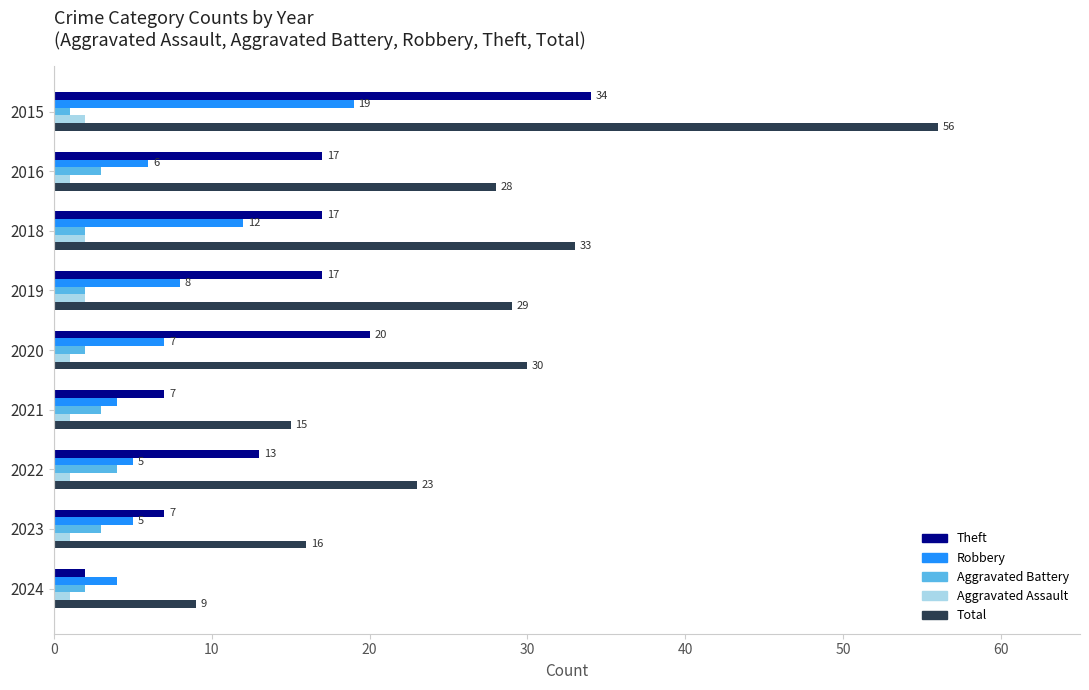

What value does the Theft series have at 2019?

17